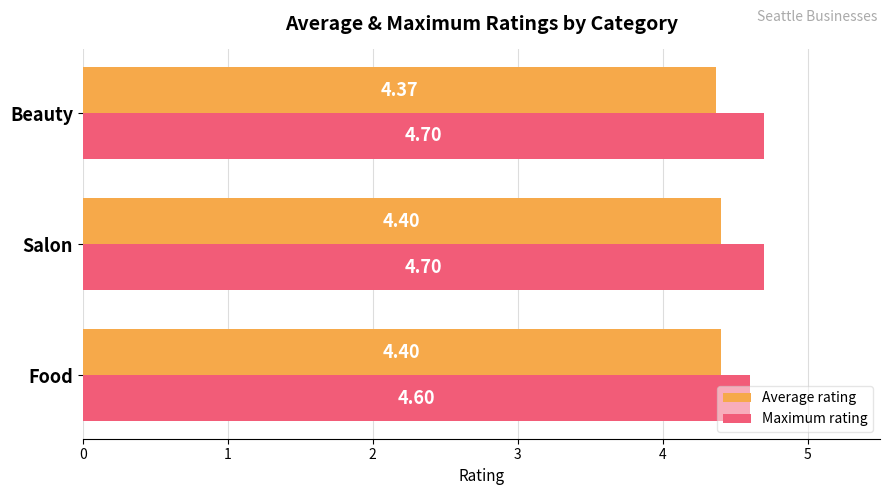

What are all the series names shown in the legend?

Average rating, Maximum rating